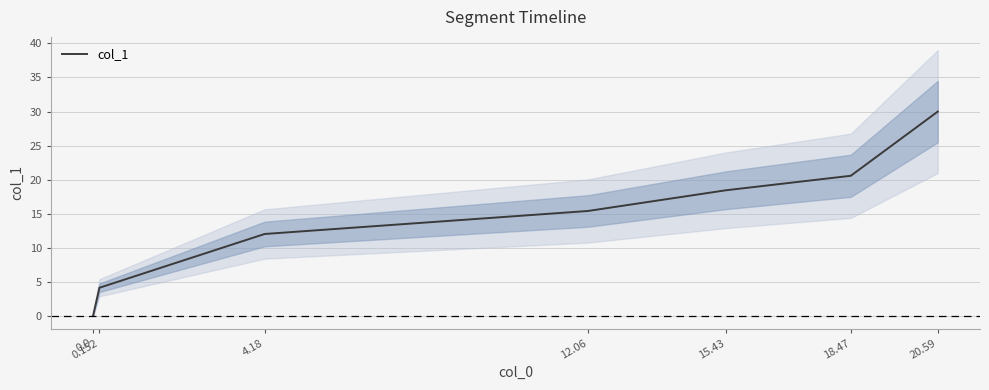

How many lines are shown in the chart?

1